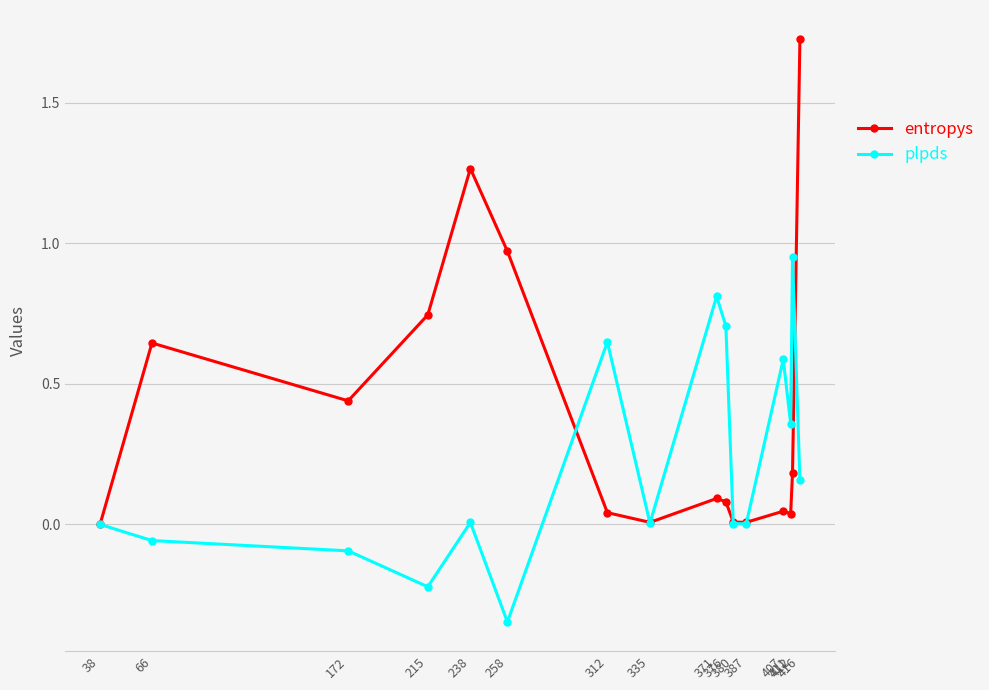

Which series ends up on top after the final intersection of plpds and entropys?

entropys